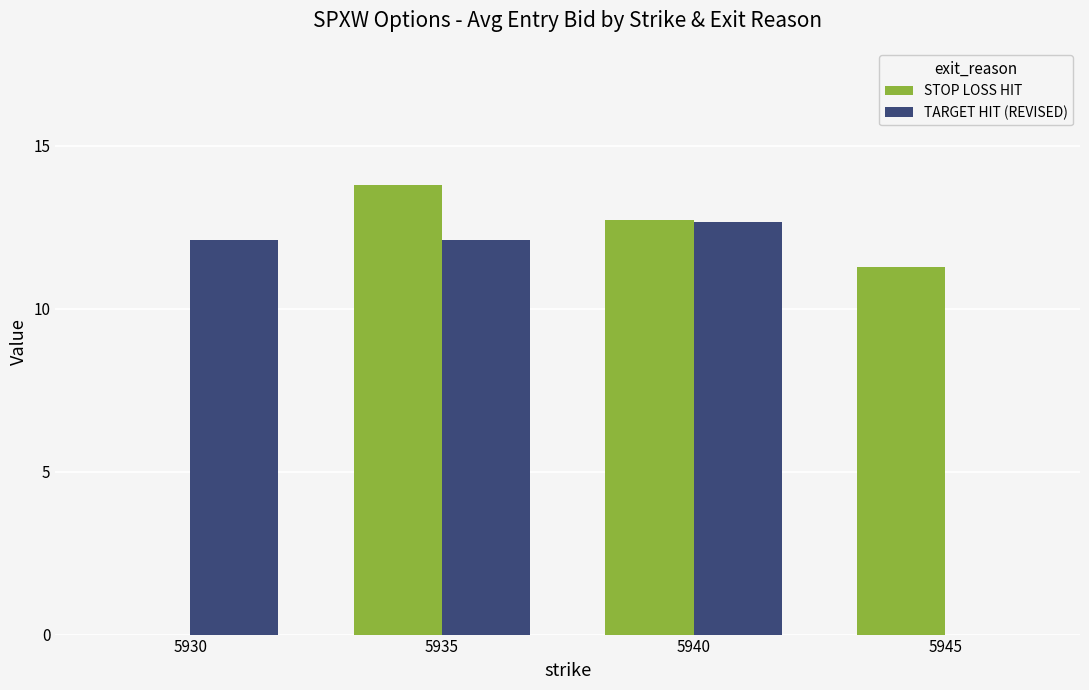

Where does the STOP LOSS HIT series first go above 12?

5935